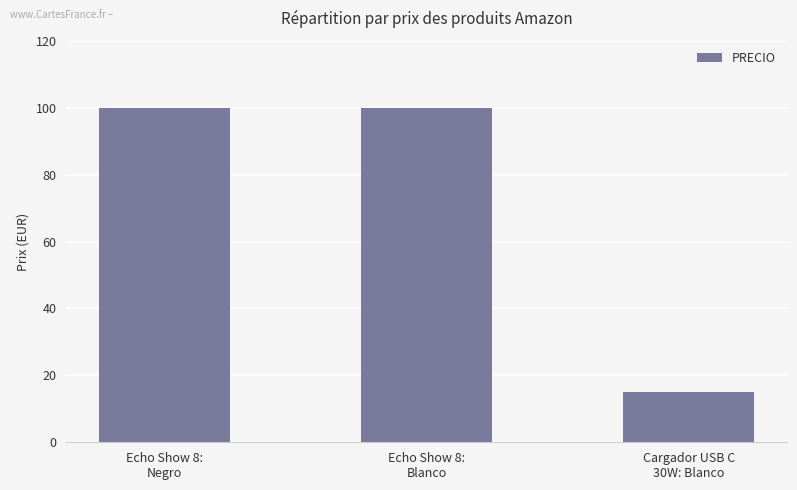

Reading right to left, list all the values displayed in this chart.

15.0	100.0	100.0